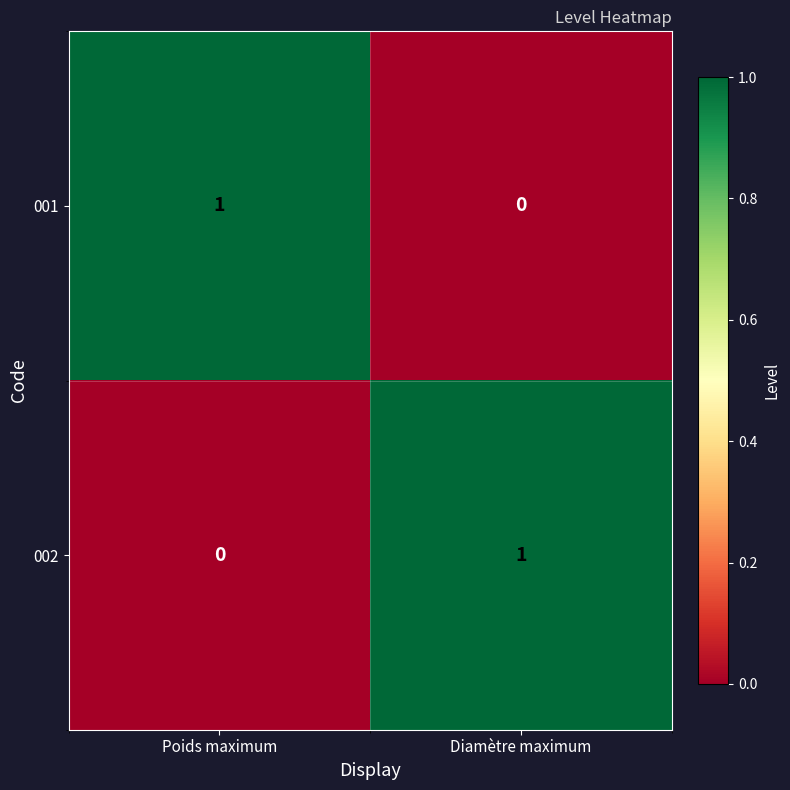

Rank the categories by 001 value from highest to lowest.

Poids maximum, Diamètre maximum